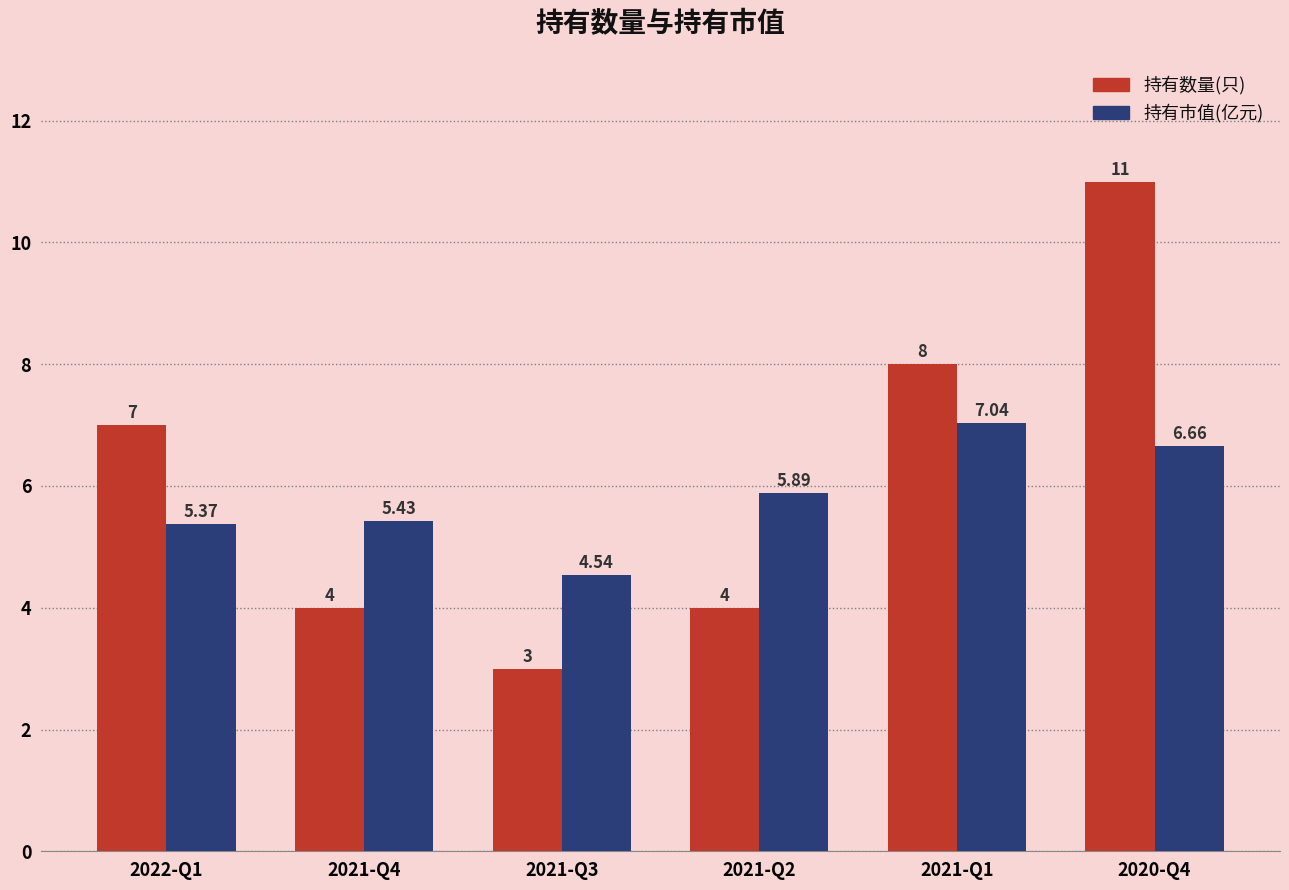

What is the sum of all 持有数量(只) values?

37.0